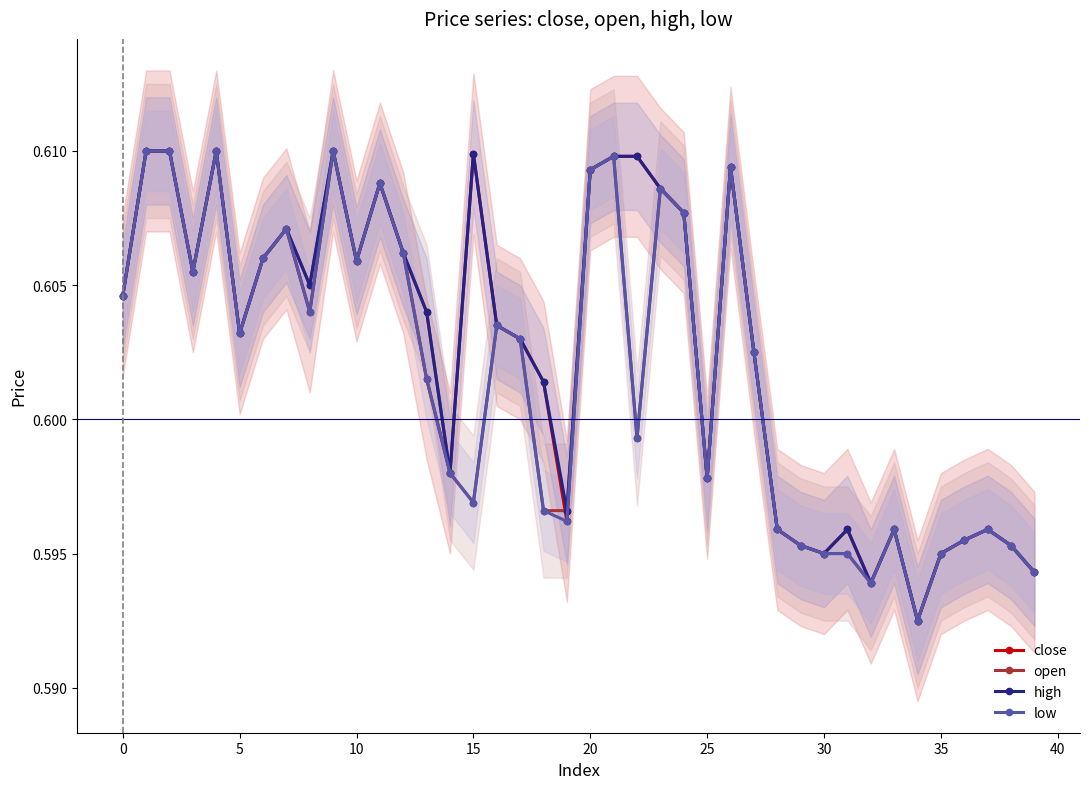

What is the minimum value for open?

0.6